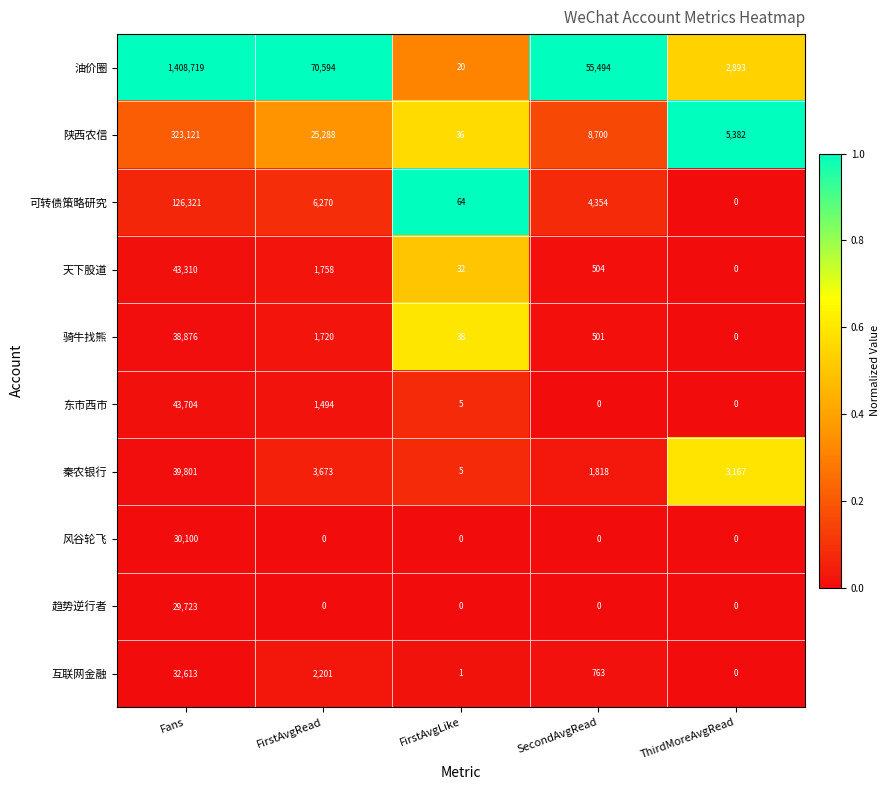

Between FirstAvgRead and SecondAvgRead, which series saw the biggest shift?

陕西农信